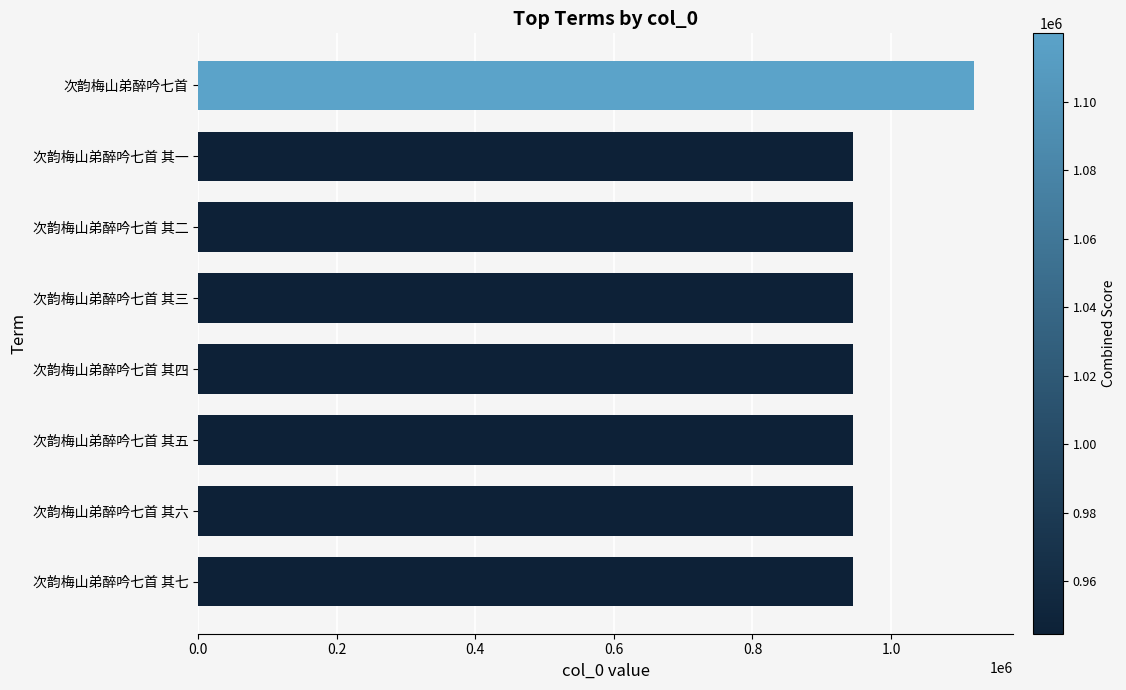

What is the ratio of the value at 次韵梅山弟醉吟七首 其三 to the value at 次韵梅山弟醉吟七首 其一?

1.0